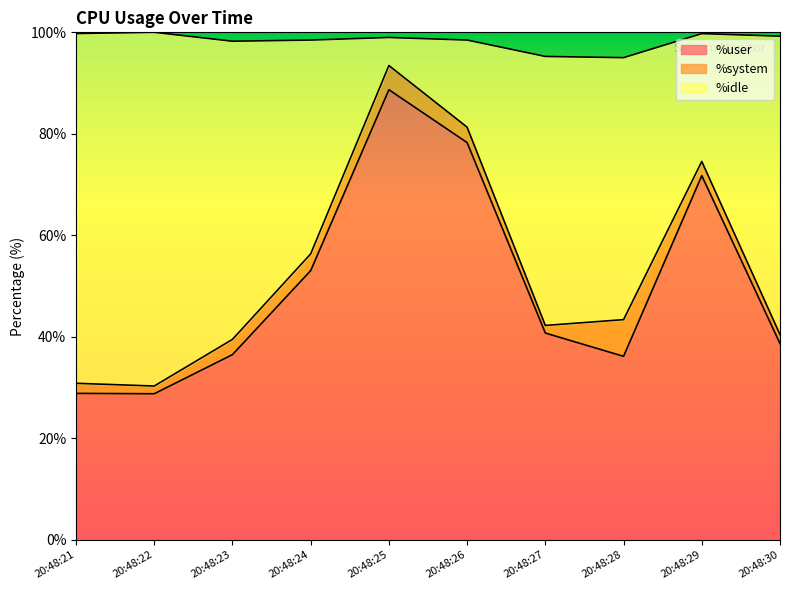

What is the minimum value for %user?

28.8